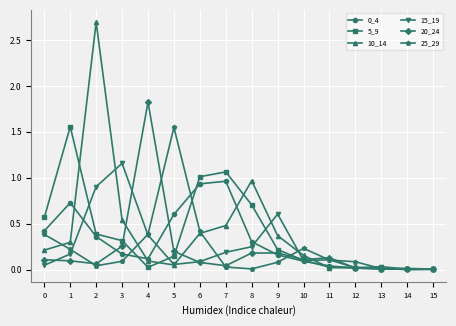

The value of 25_29 at 9 is 0.1. True or false?

True